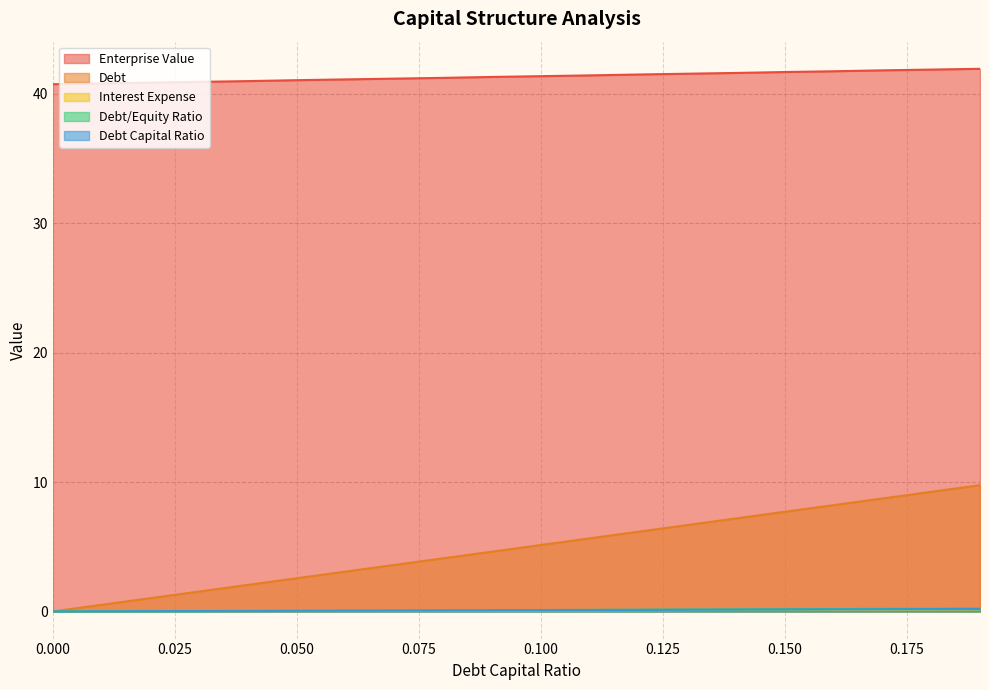

List the labels in order of debt_equity value, largest first.

0.19, 0.18, 0.17, 0.16, 0.15, 0.14, 0.13, 0.12, 0.11, 0.1, 0.09, 0.08, 0.07, 0.06, 0.05, 0.04, 0.03, 0.02, 0.01, 0.0